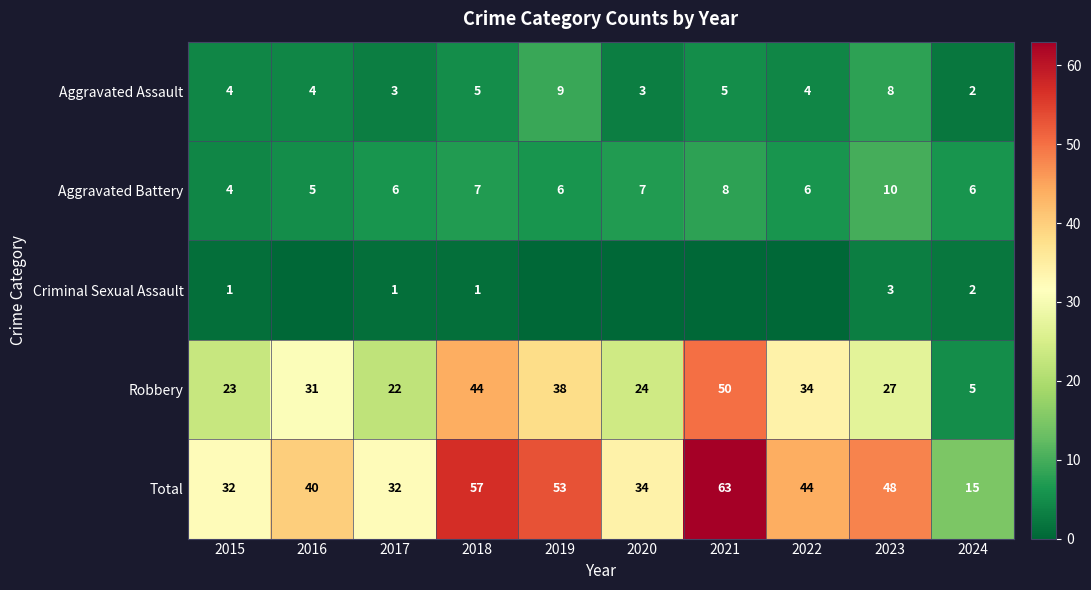

At which category does the chart reach its peak across all series?

2021